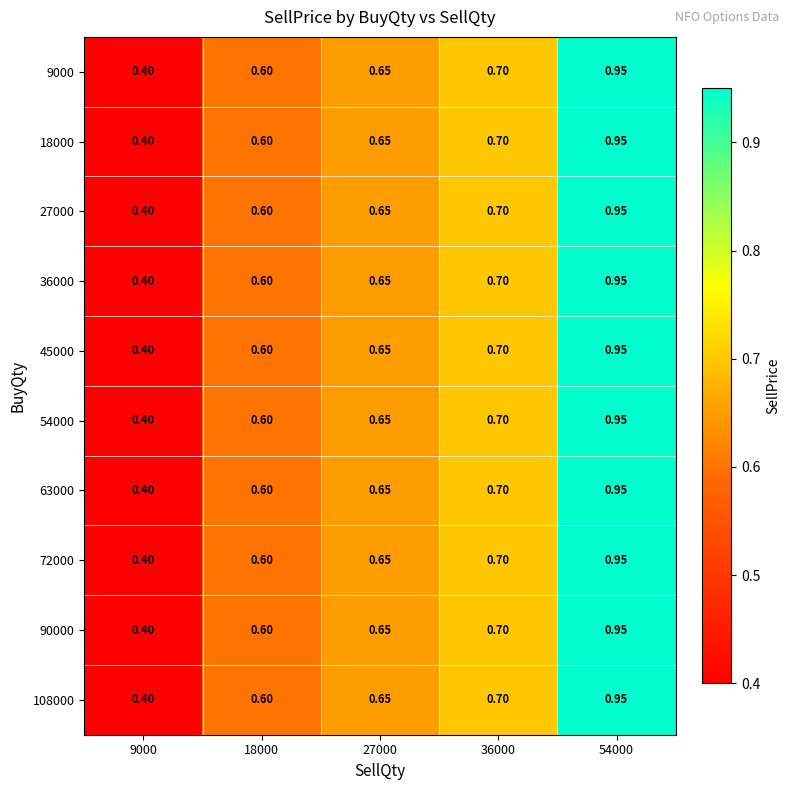

List the series in order of their peak value, highest first.

9000, 18000, 27000, 36000, 45000, 54000, 63000, 72000, 90000, 108000